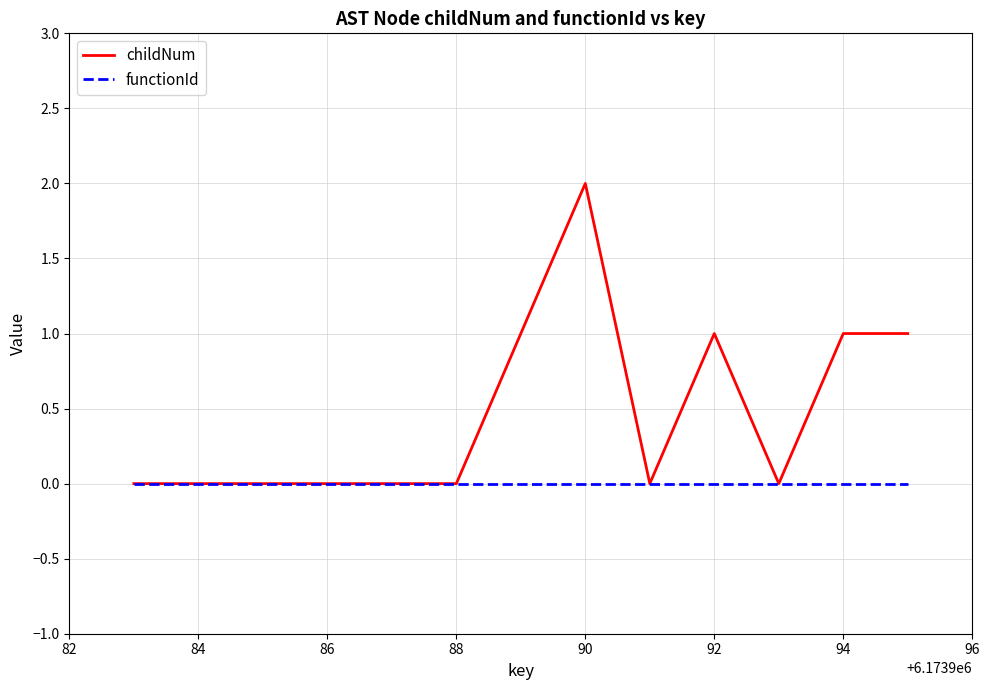

Count the number of data series in this chart.

2